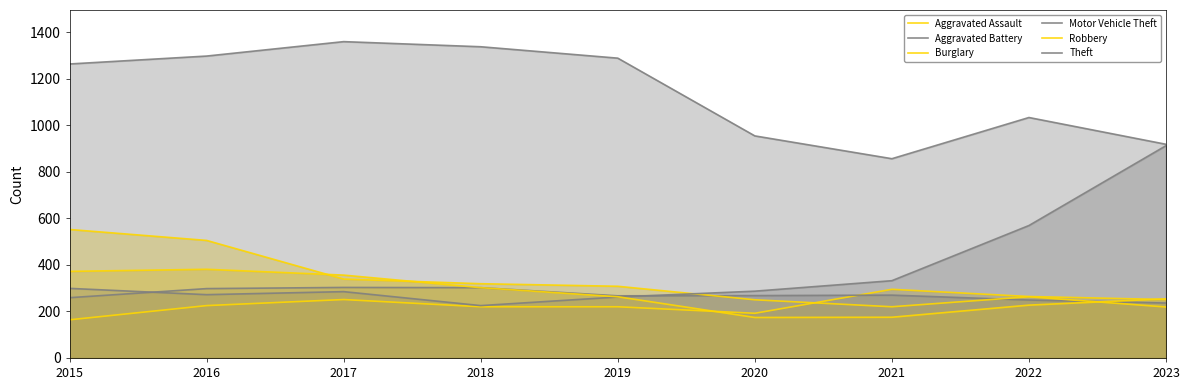

True or false: Burglary has more than 2 points higher than both neighbors.

False